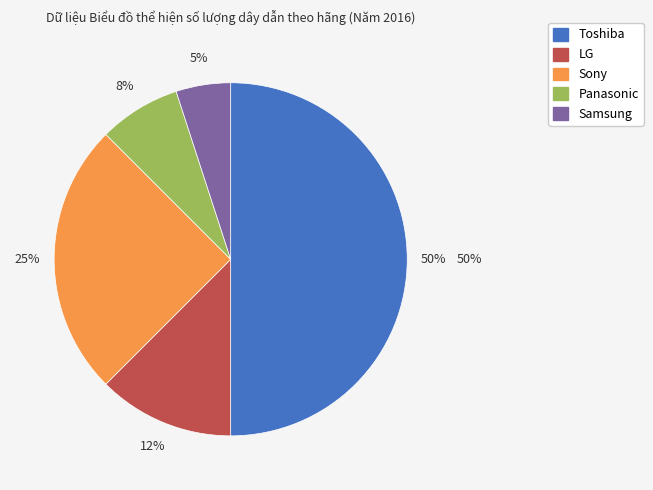

Is LG the majority of the pie?

No